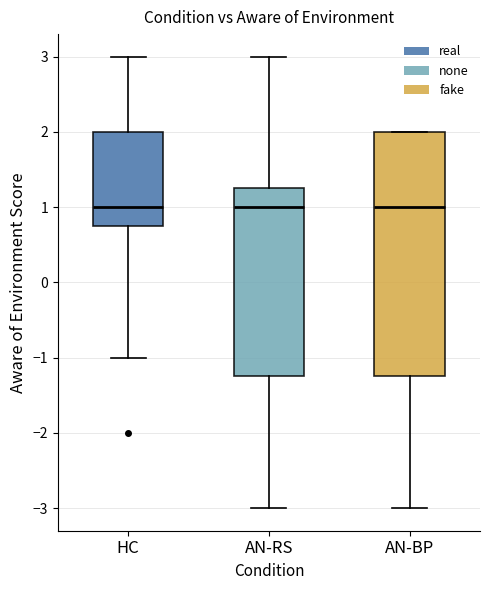

Reading left to right, transcribe this box plot: for each box, give where its median line is, the range the box spans, and where its two whiskers end, as read against the y-axis. The values are not printed on the chart, so give them approximately, as read against the axis.

HC: median 1.0, box 0.8 to 2.0, whiskers -1.0 to 3.0
AN-RS: median 1.0, box -1.2 to 1.3, whiskers -3.0 to 3.0
AN-BP: median 1.0, box -1.2 to 2.0, whiskers -3.0 to 2.0